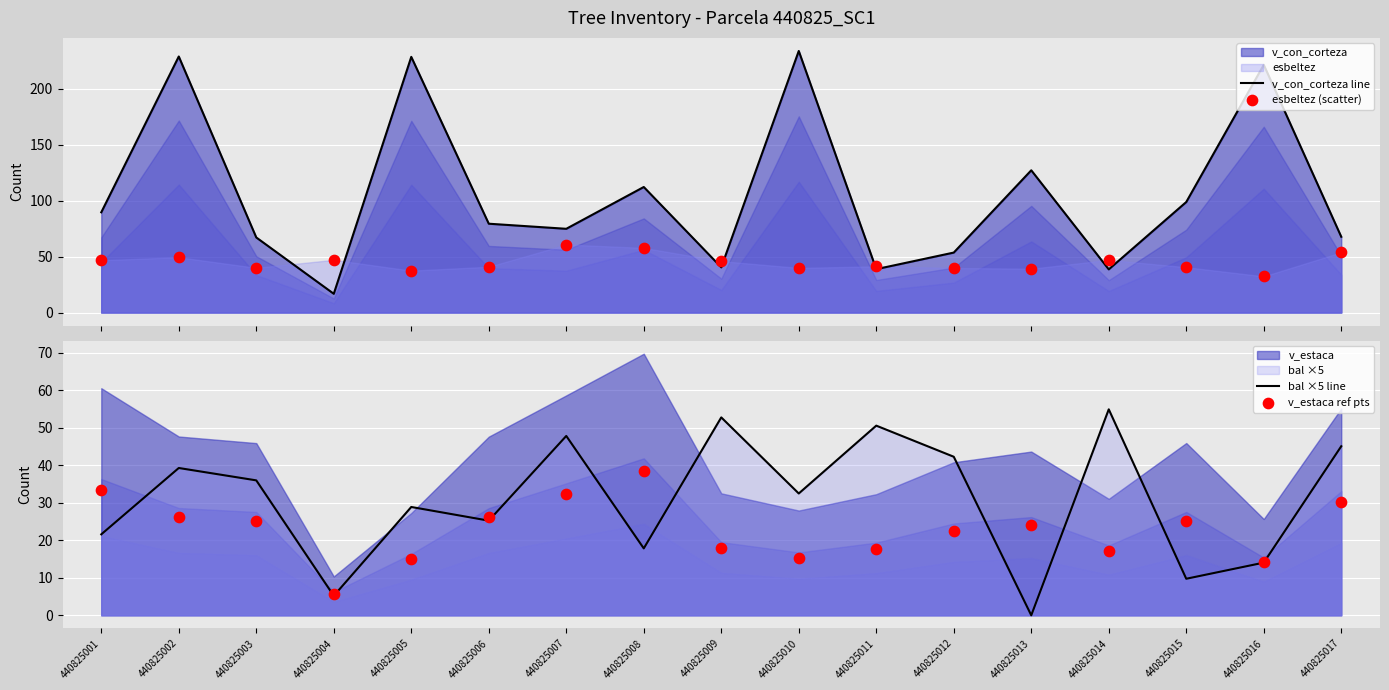

At which category is the sum across all series the highest?

440825002